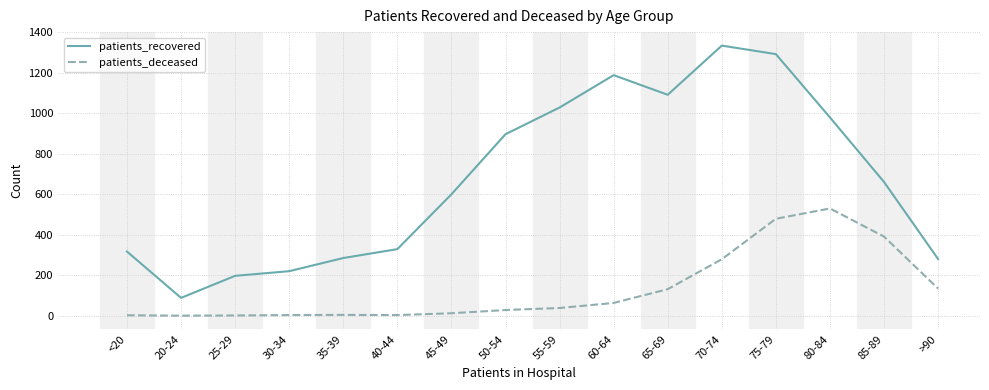

What is the highest value of the patients_recovered series?

1335